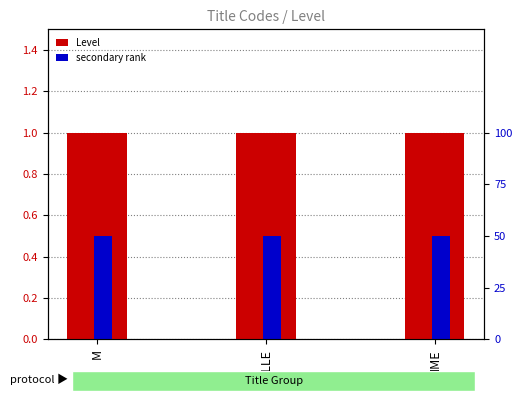

What is the label of the 3rd bar from the left?

MME